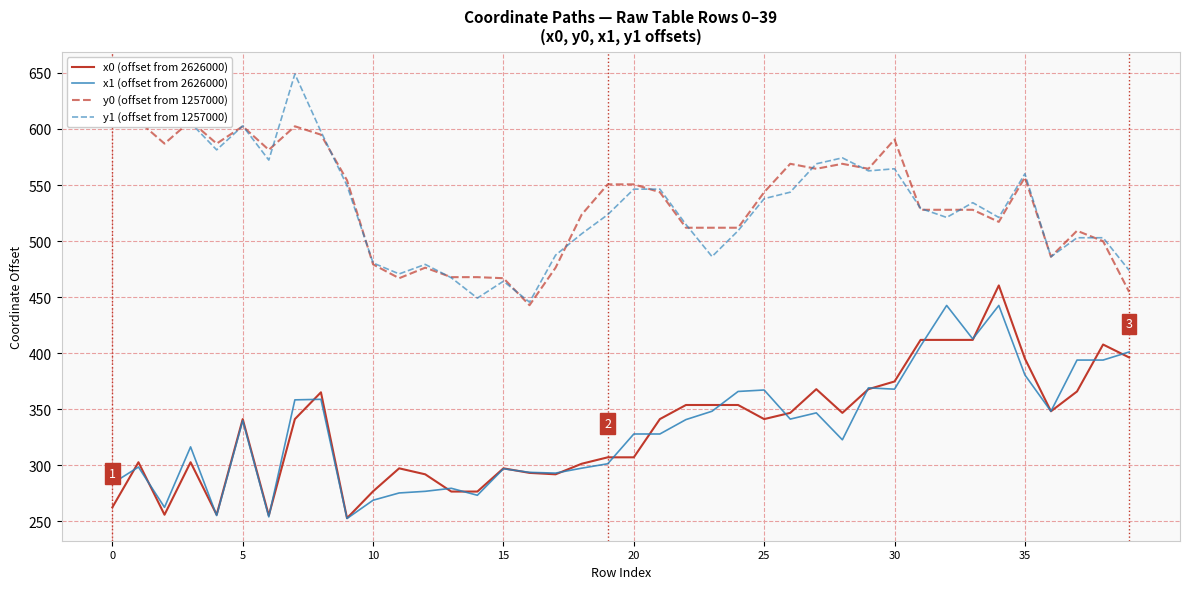

True or false: y1 (offset from 1257000) and x1 (offset from 2626000) intersect in this chart.

False